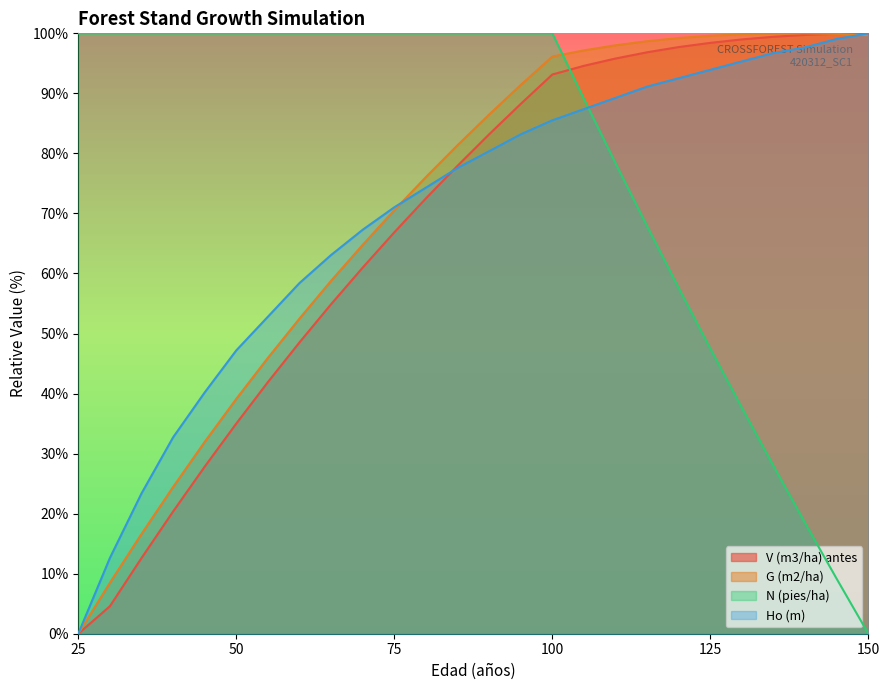

List the labels in order of Ho (m) value, smallest first.

25, 30, 35, 40, 45, 50, 55, 60, 65, 70, 75, 80, 85, 90, 95, 100, 105, 110, 115, 120, 125, 130, 135, 140, 145, 150